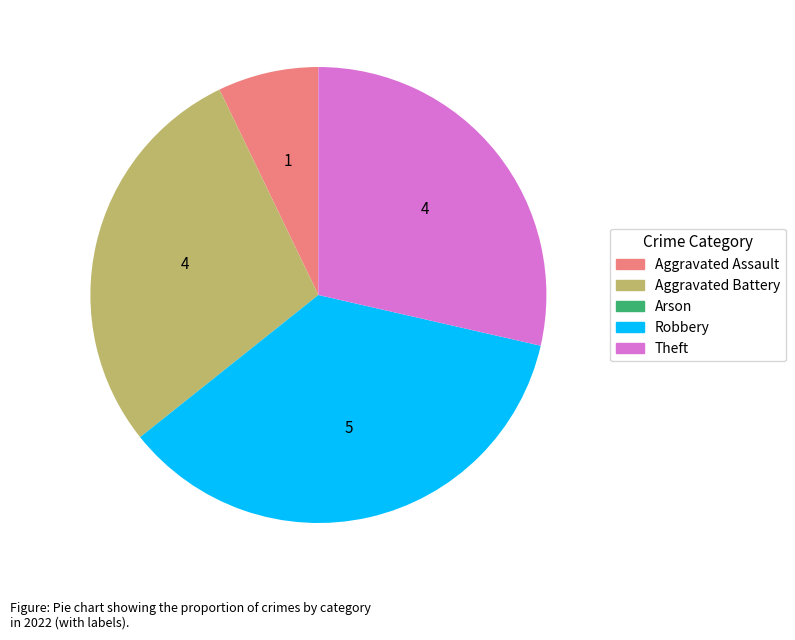

Which category has the biggest portion of the pie?

Robbery